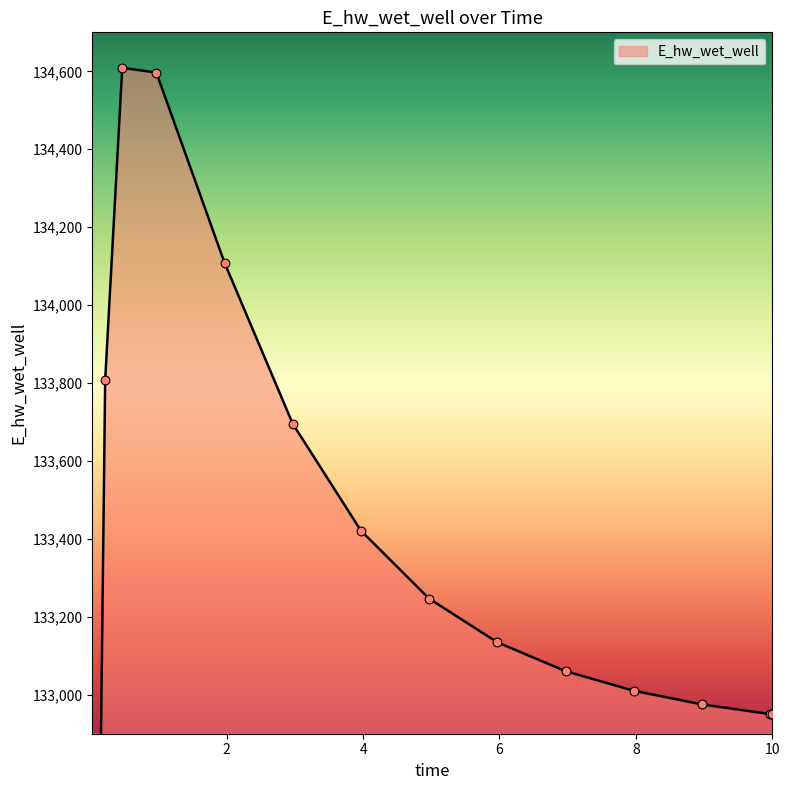

Approximately how many times larger is the value at 5.96875 compared to 0.21875?

1.0